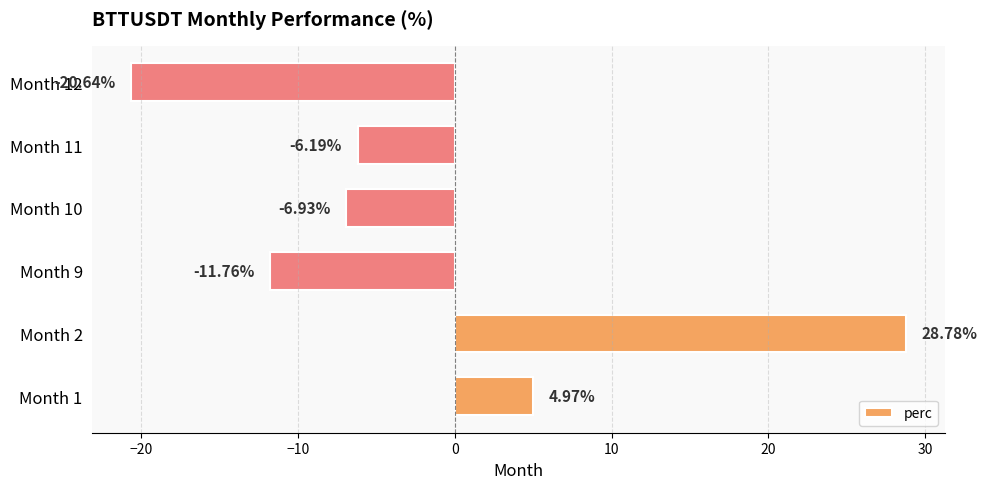

Rank the categories by value from lowest to highest.

Month 12, Month 9, Month 10, Month 11, Month 1, Month 2